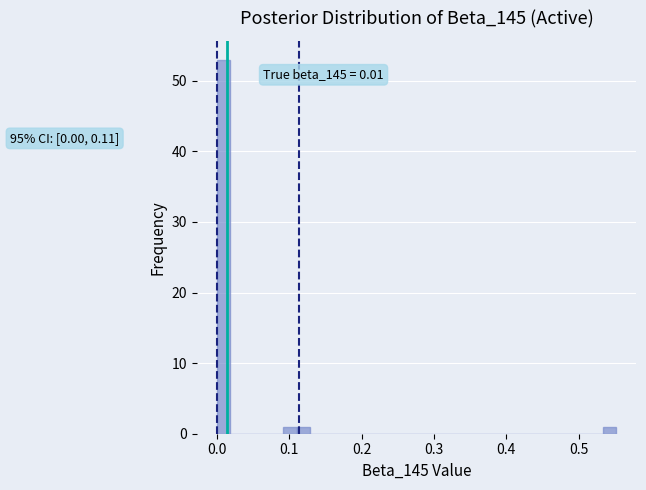

Around what value on the x-axis is the tallest bar? Give the approximate position of its centre, as read against the axis.

0.01